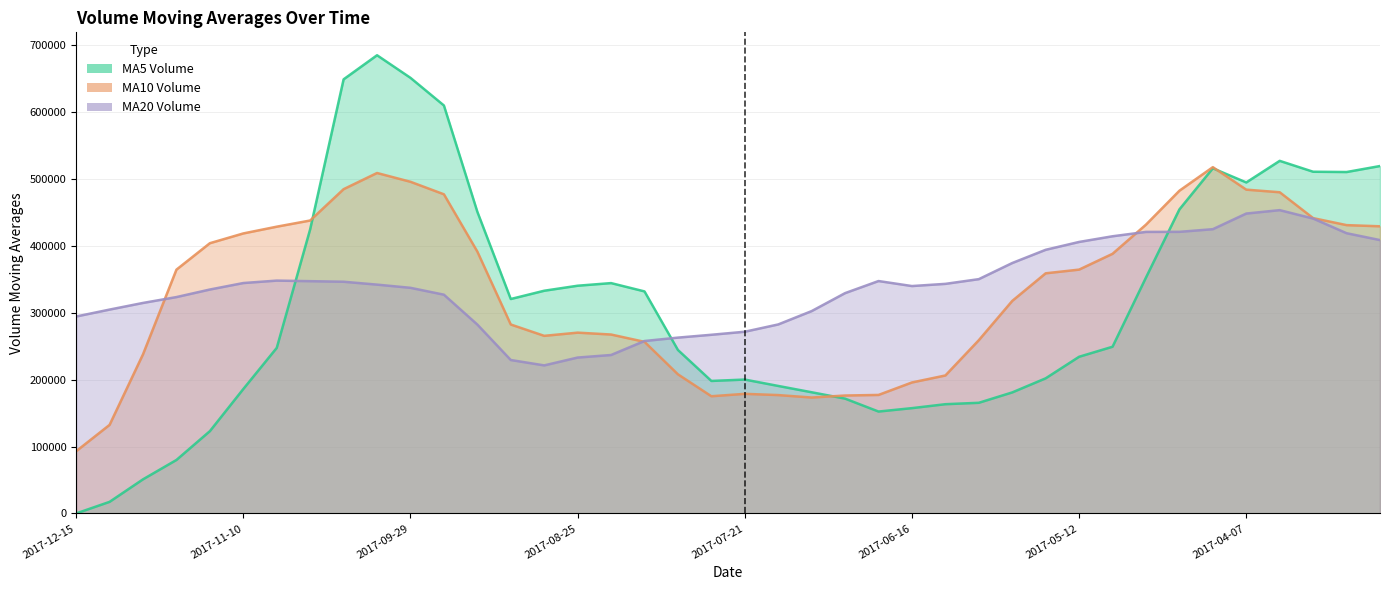

Is the value of v_ma5 at 2017-09-22 greater than the value of v_ma10 at 2017-06-16?

Yes